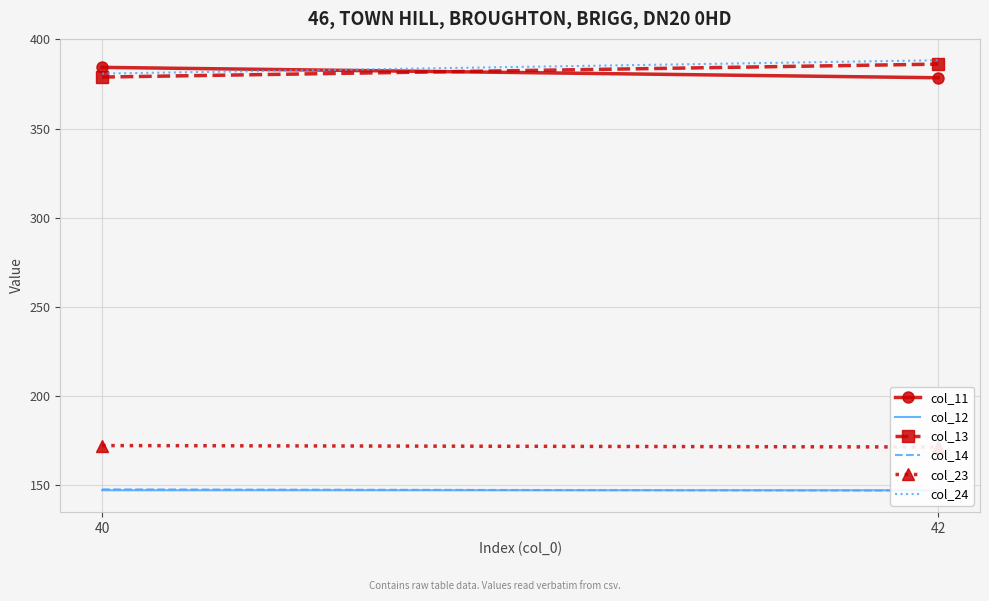

What is the sum of all col_14 values?

294.3